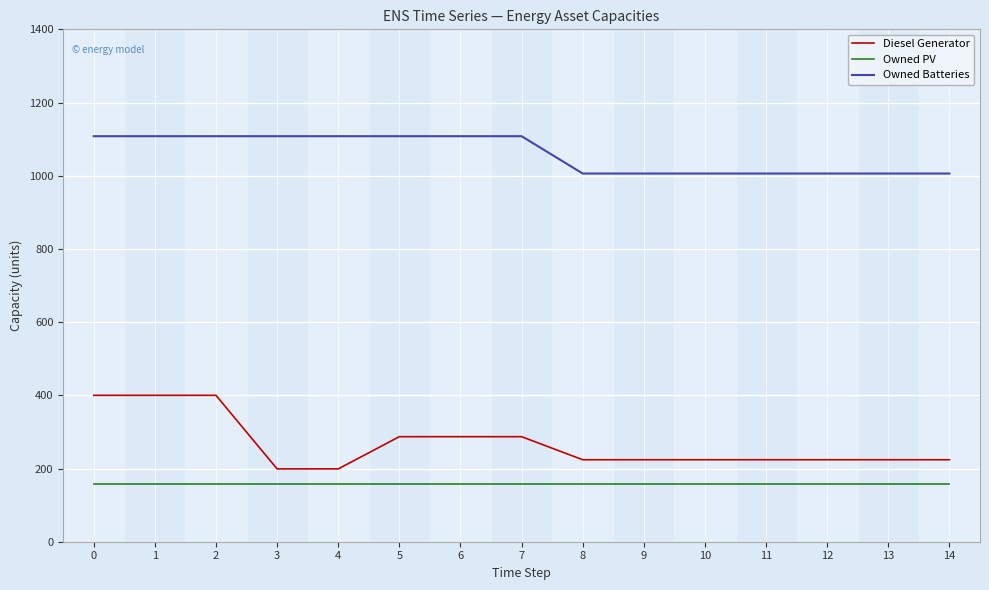

What are all the series names shown in the legend?

Diesel Generator, Owned PV, Owned Batteries